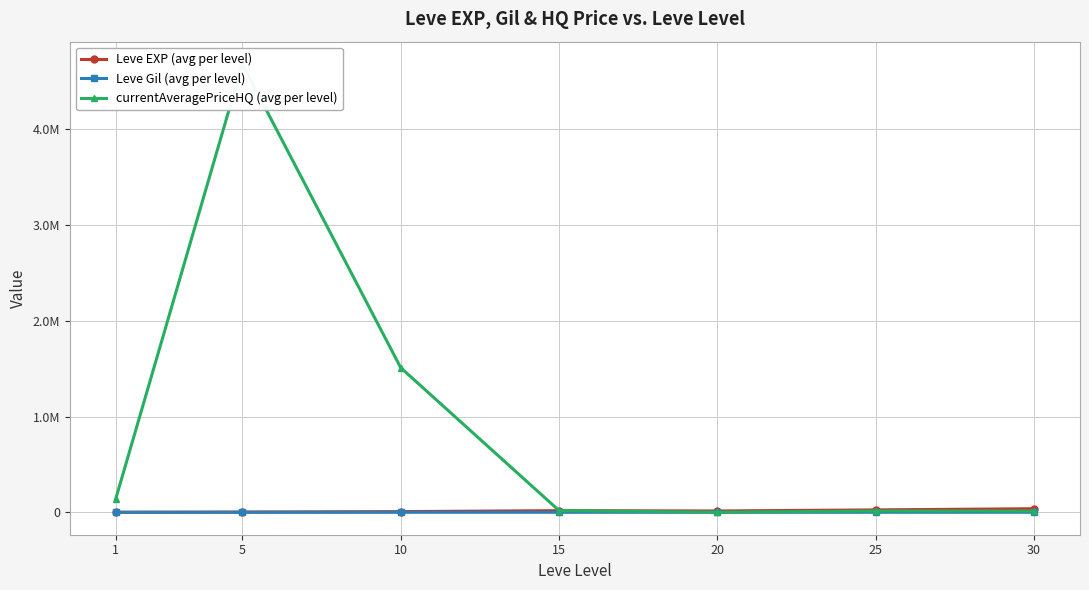

How many data points in Leve Gil (avg per level) are less than 242?

3